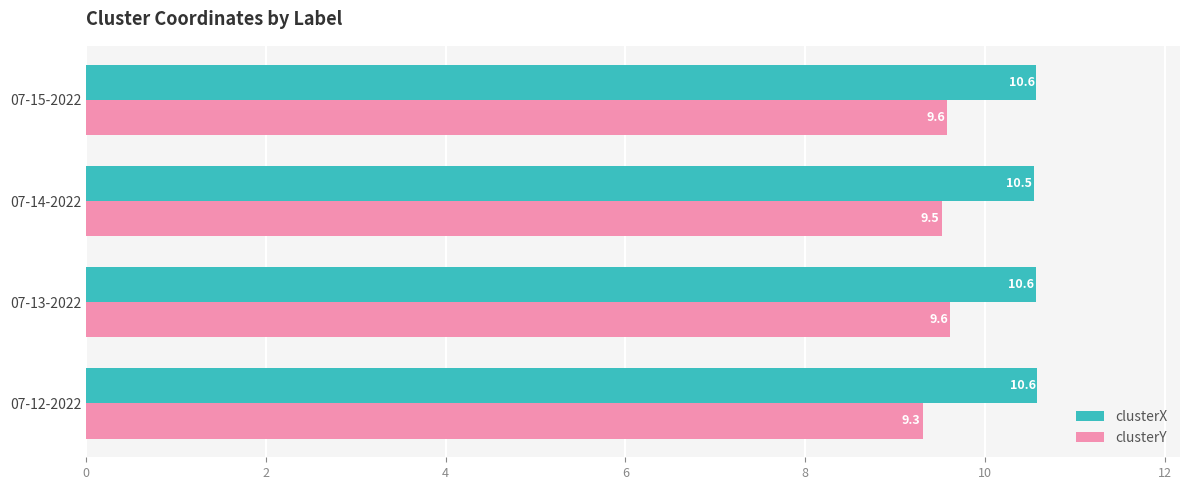

Is it true that clusterY equals 9.6 at 07-13-2022?

True